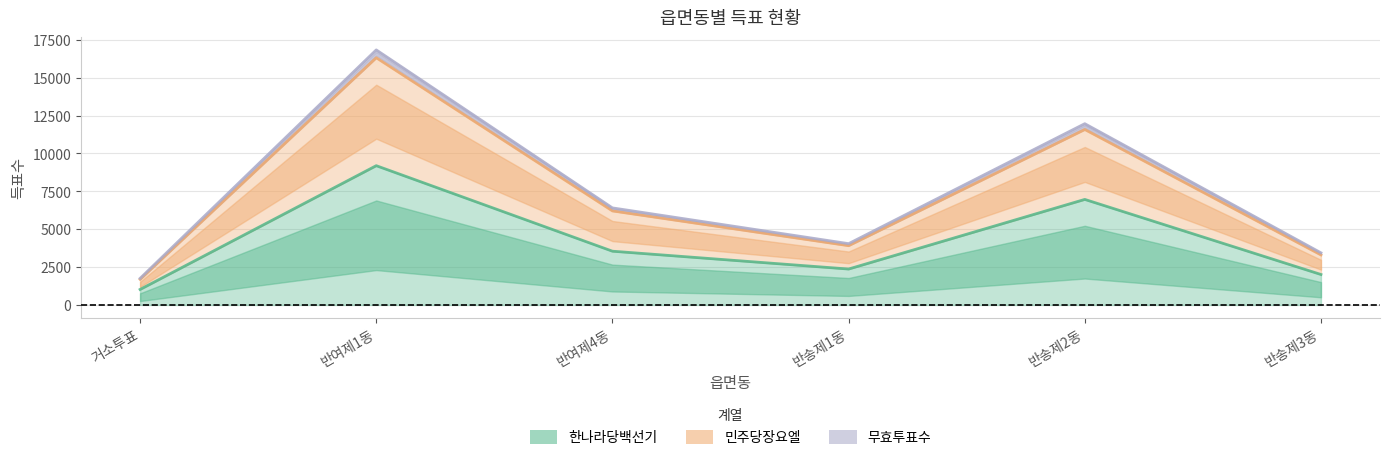

What is the spread (max minus min) of values at 반송제1동?

1676